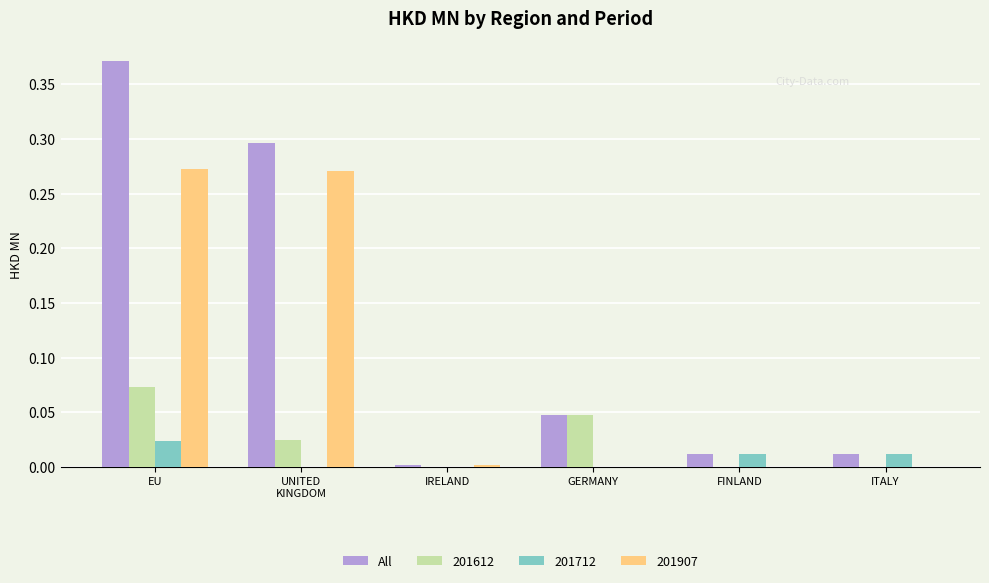

The value of 201907 at FINLAND is 0.0. True or false?

True